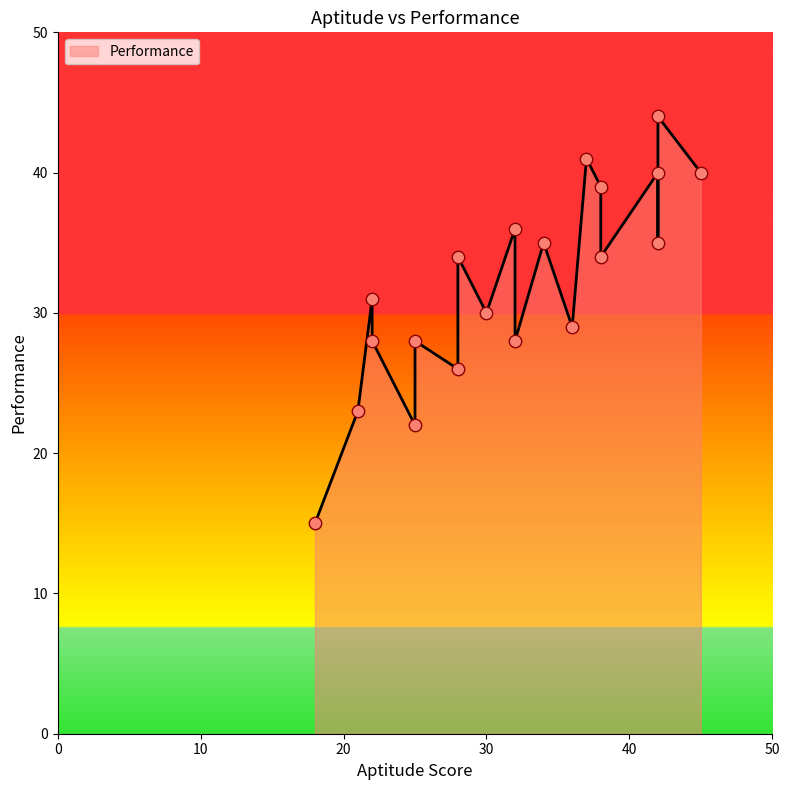

Which series contains the lowest Y value?

performance